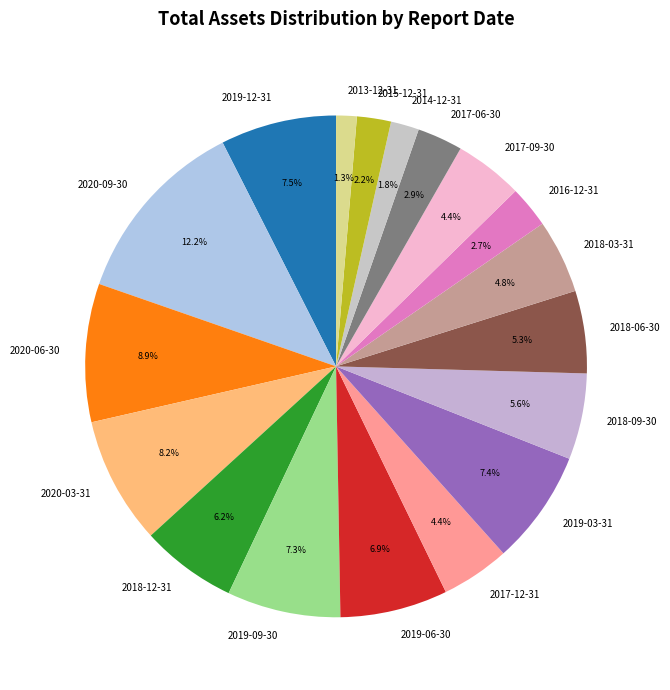

Which category has the biggest portion of the pie?

2020-09-30